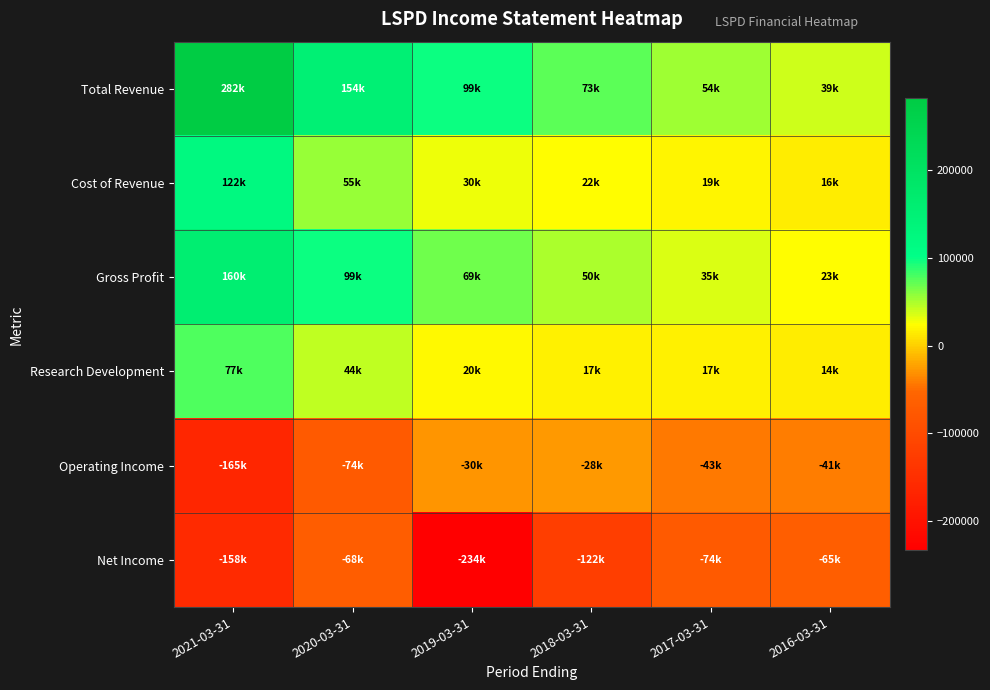

At which category is the sum across all series the highest?

2021-03-31